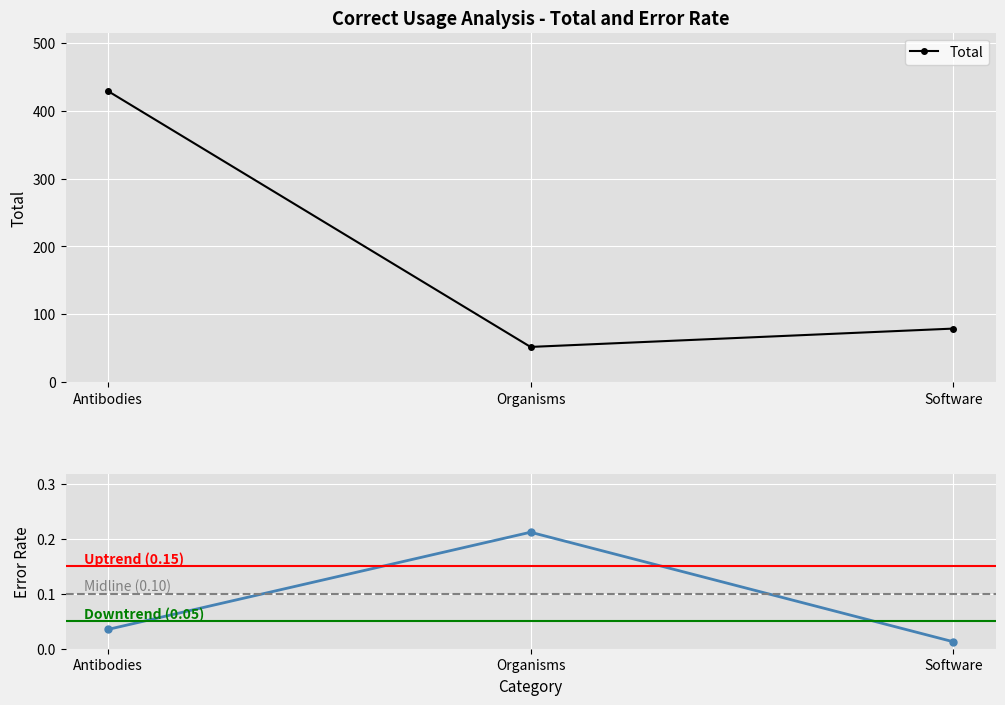

What is the maximum value shown in the chart?

429.0